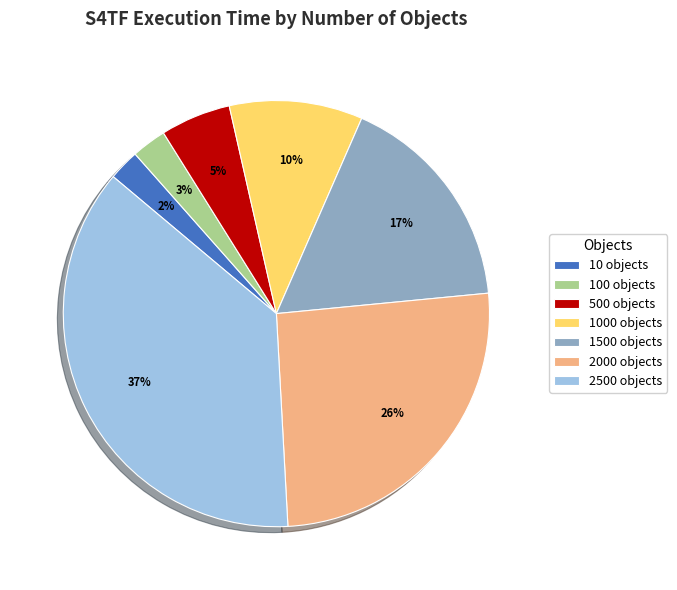

To the nearest percent, what is the difference between the largest and smallest slice percentages?

35%